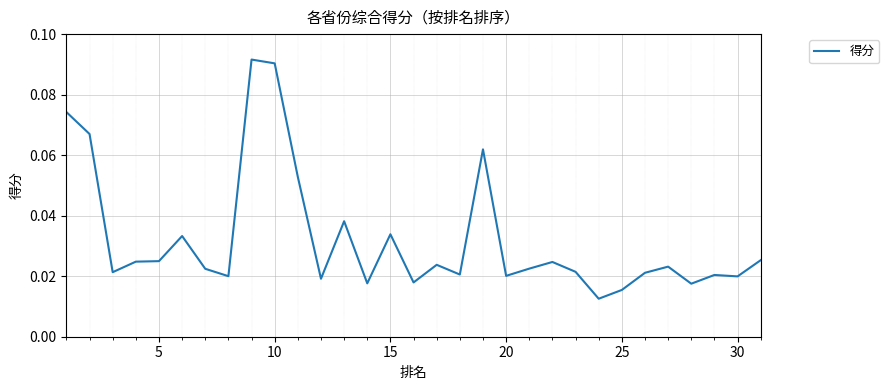

How many lines are shown in the chart?

1